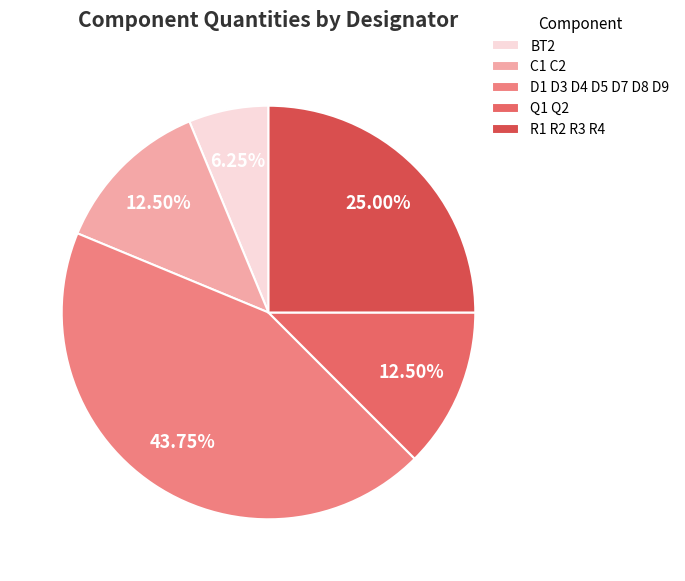

How many segments does this pie chart have?

5